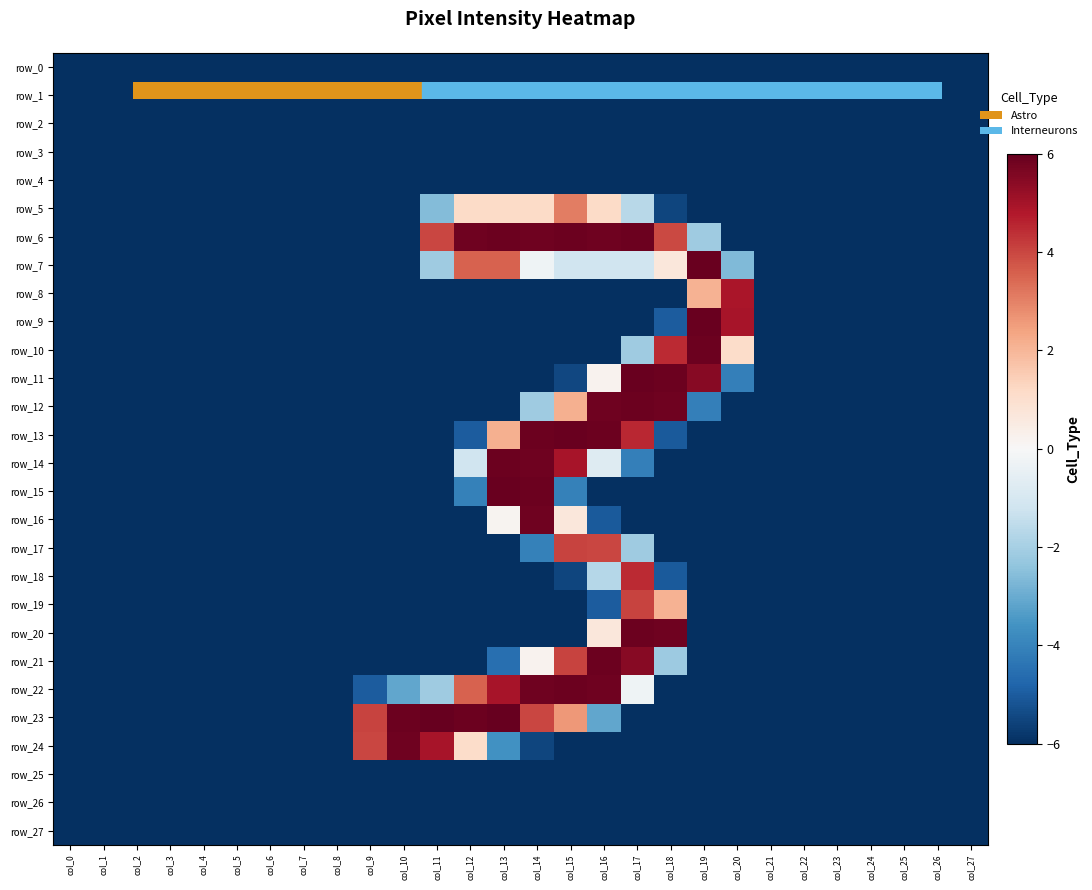

At col_0, list the series in order from smallest to largest.

row_0, row_1, row_2, row_3, row_4, row_5, row_6, row_7, row_8, row_9, row_10, row_11, row_12, row_13, row_14, row_15, row_16, row_17, row_18, row_19, row_20, row_21, row_22, row_23, row_24, row_25, row_26, row_27